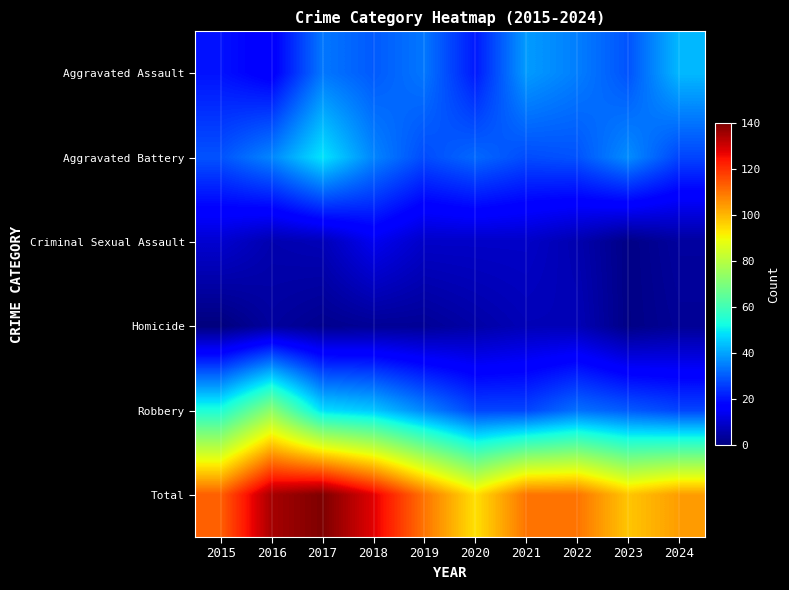

Count the number of data series in this chart.

6